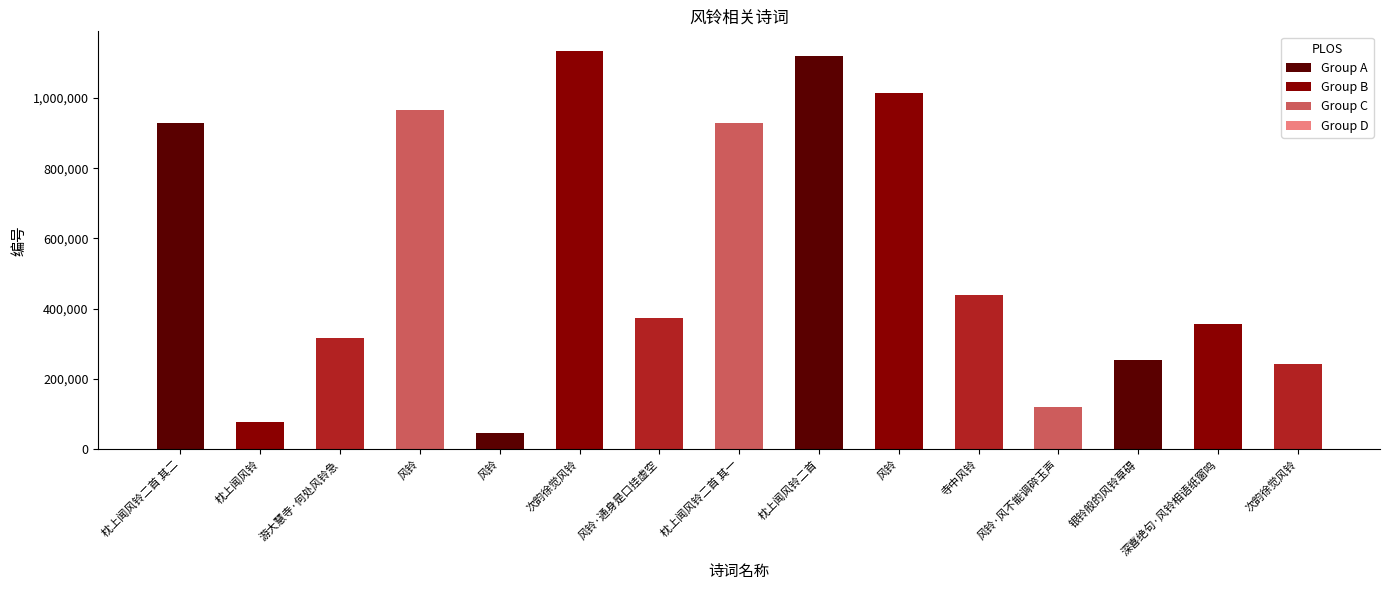

The value at 风铃 is 1013671. True or false?

True